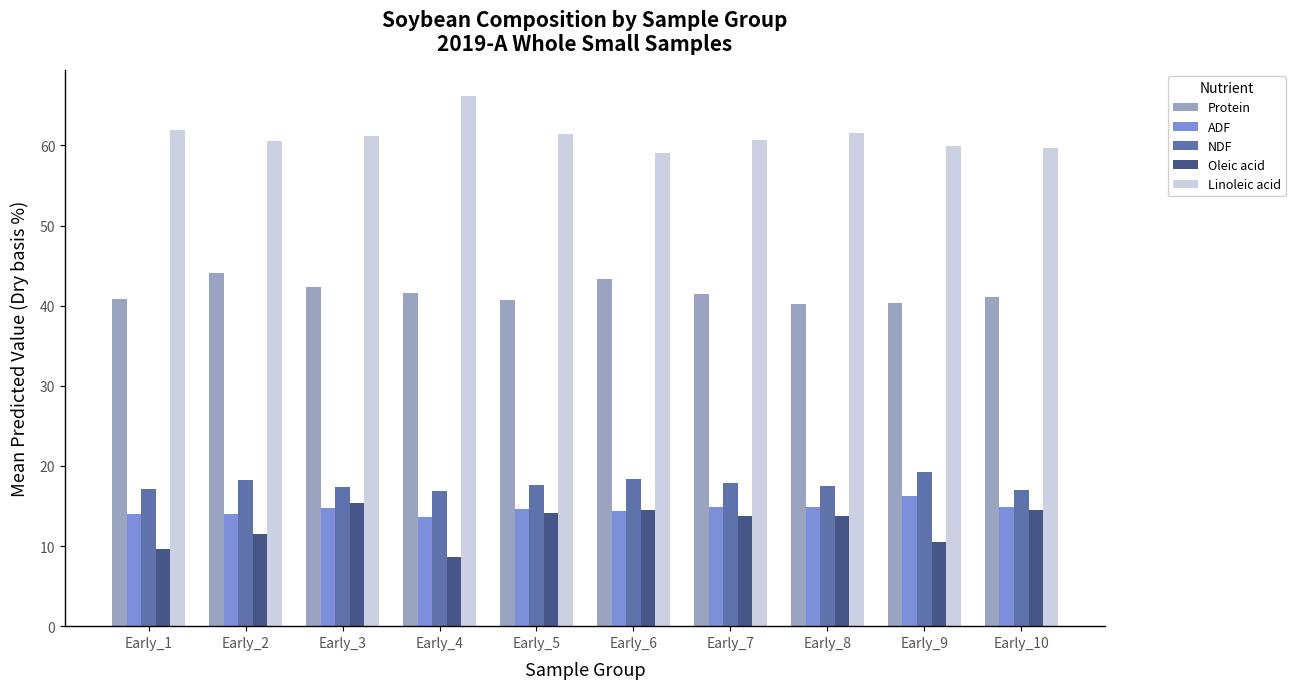

How many bars are there in total?

50